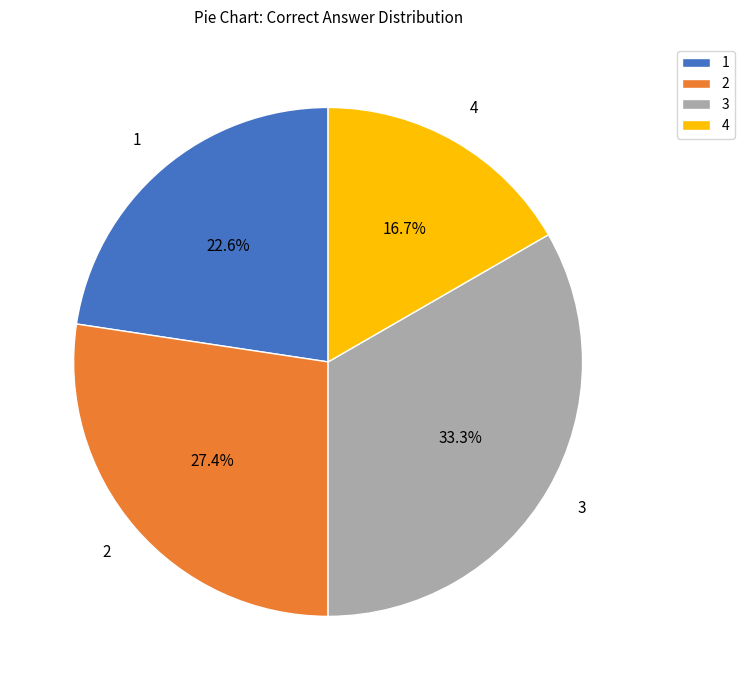

Which slice is the smallest?

4